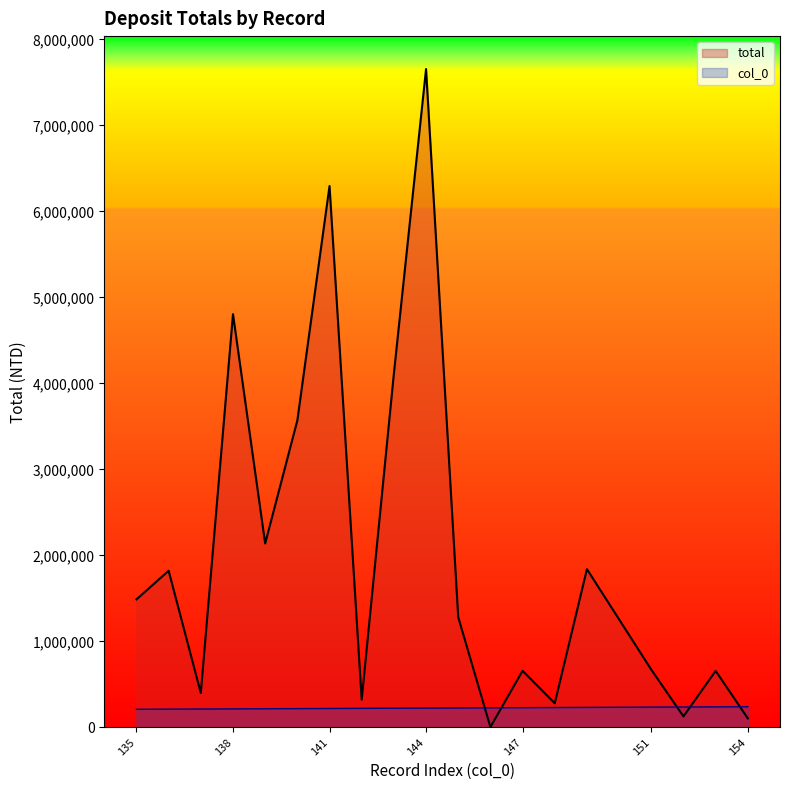

The total series shows 2992882.9 at 138. True or false?

False